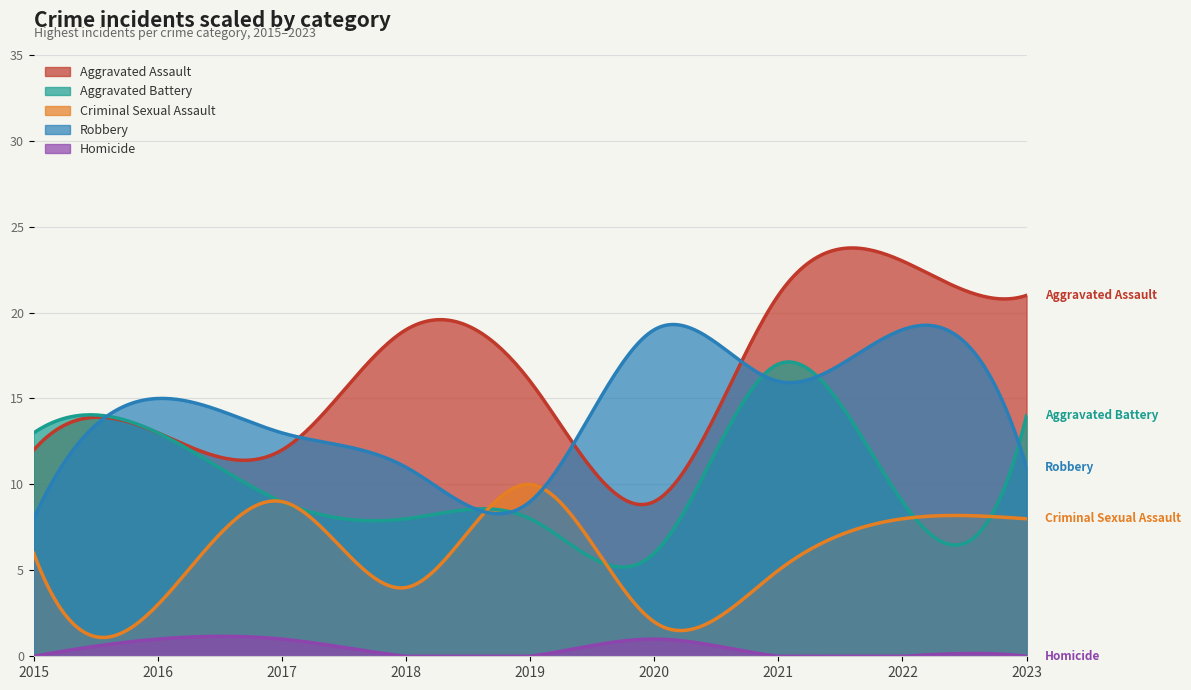

What is the value of the Aggravated Battery point at the 1st from the left?

13